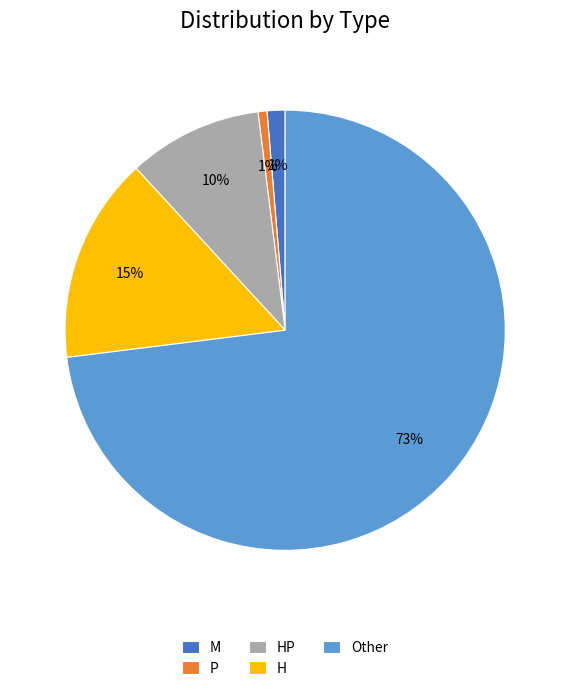

How many segments does this pie chart have?

5